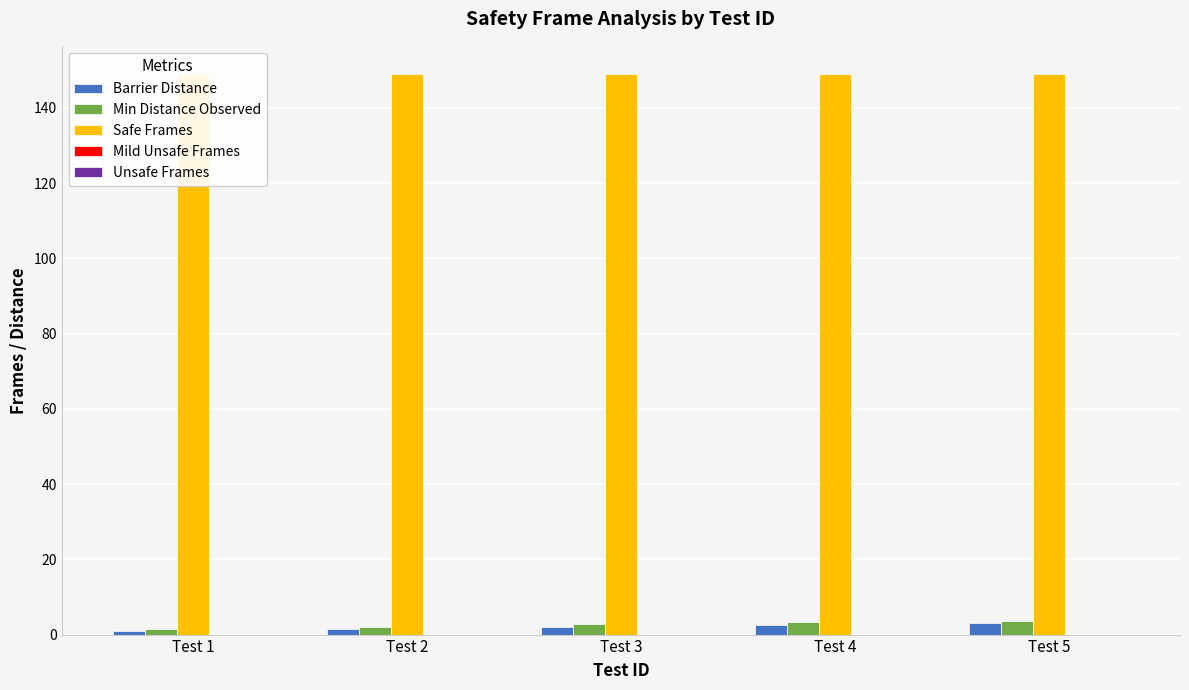

Are the bars grouped side by side (vs. stacked)?

Yes